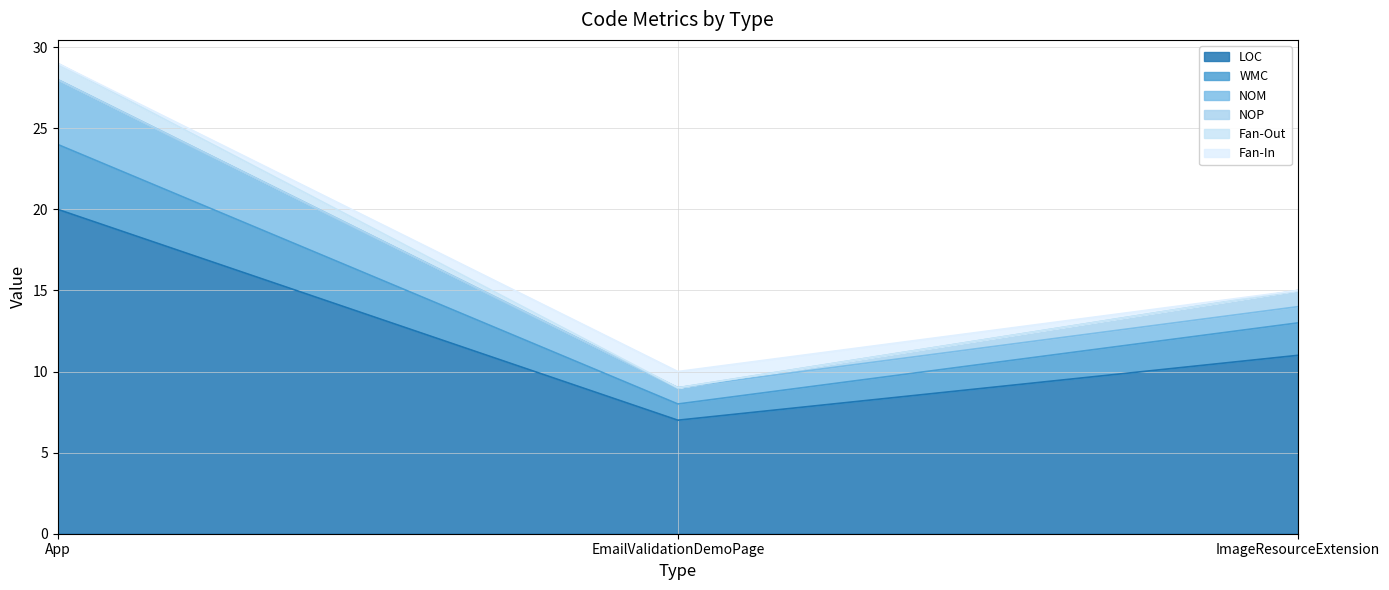

True or false: Fan-Out has a value of 0 at ImageResourceExtension.

True